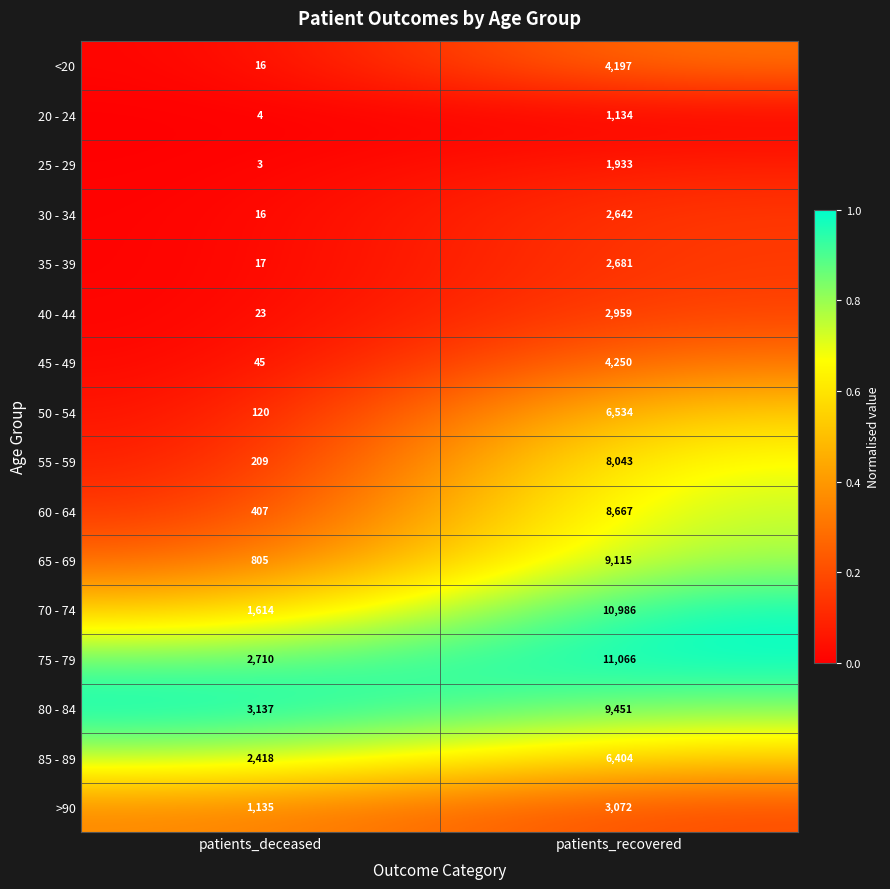

What is the difference between the highest and lowest values at patients_recovered?

9932